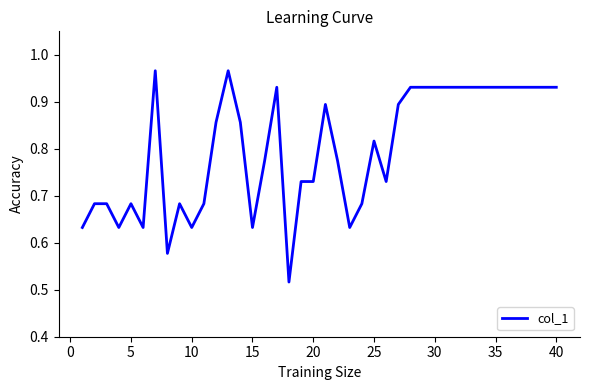

How many lines are shown in the chart?

1